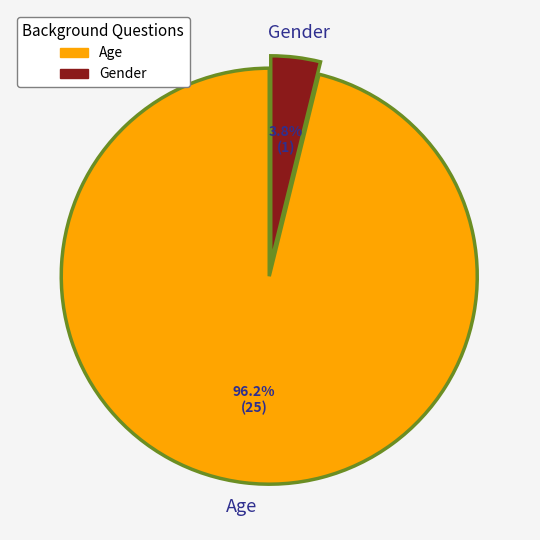

Do Age and Gender together represent more than half of the pie?

Yes